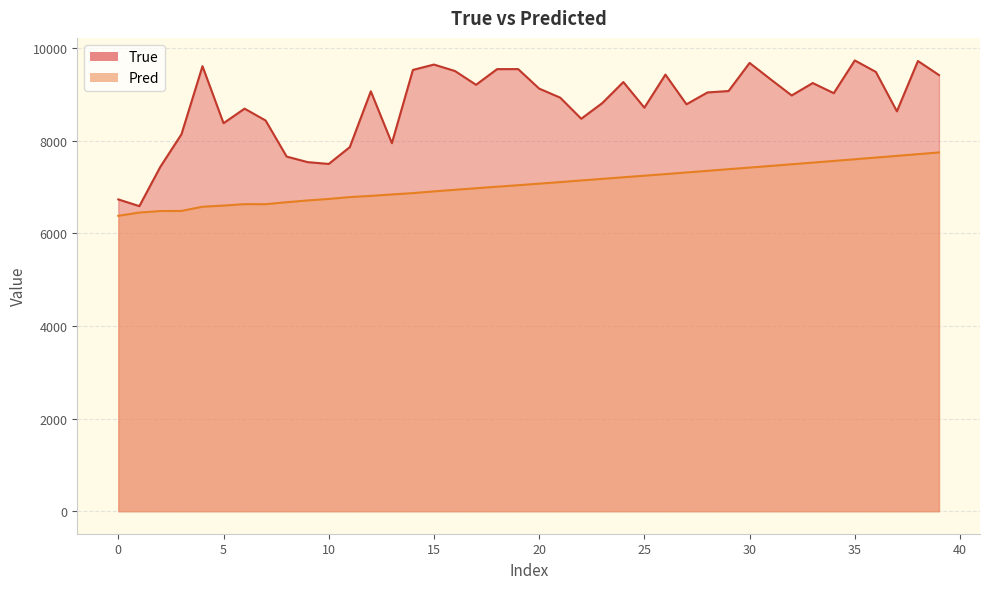

What is the maximum value shown in the chart?

9733.0